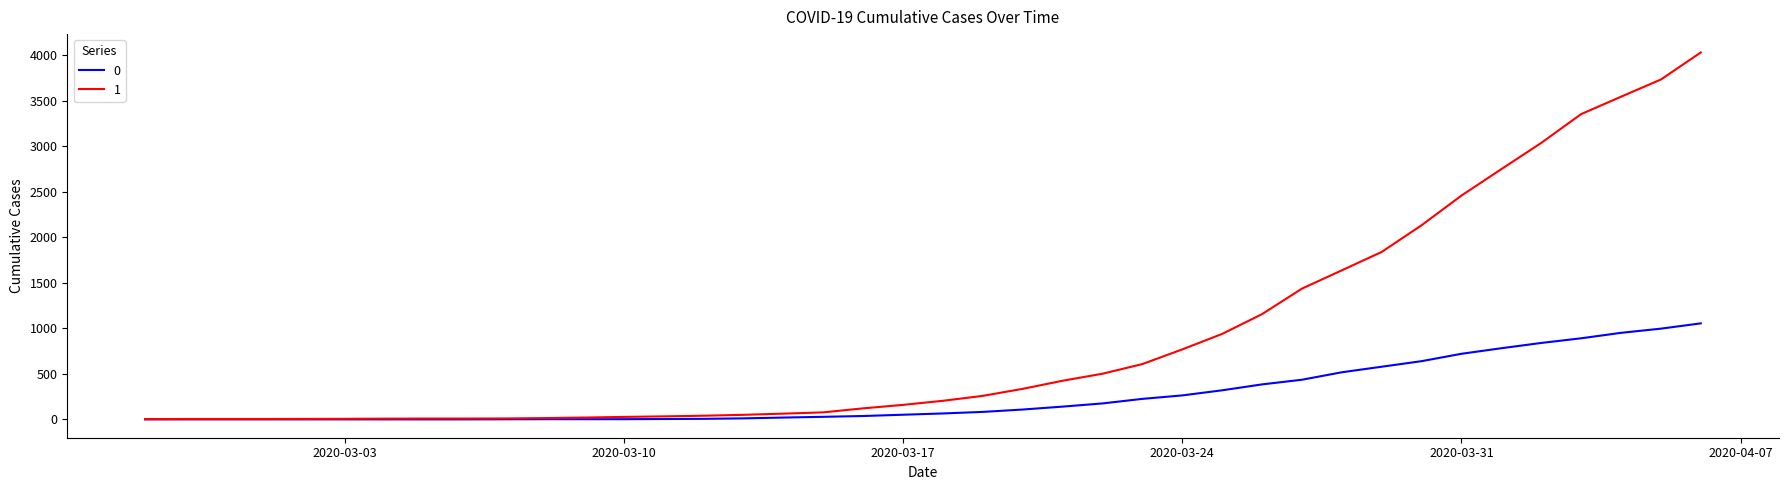

Rank the series by their maximum value, from highest to lowest.

1, 0